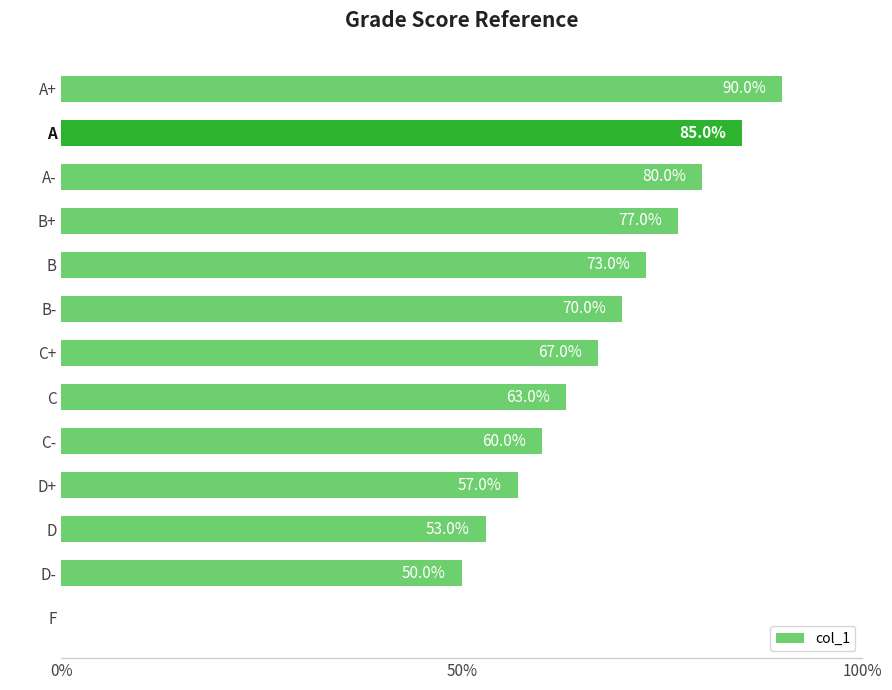

How many bars are there in total?

13